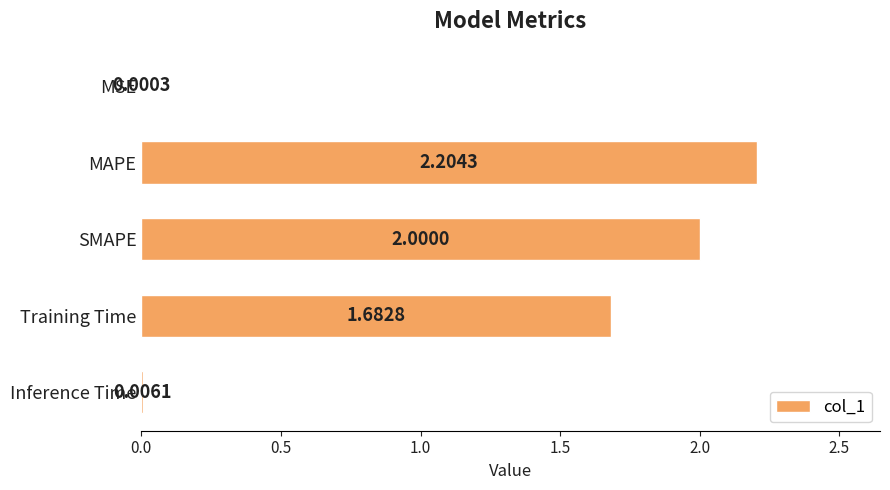

Which label corresponds to the largest value in the chart?

MAPE